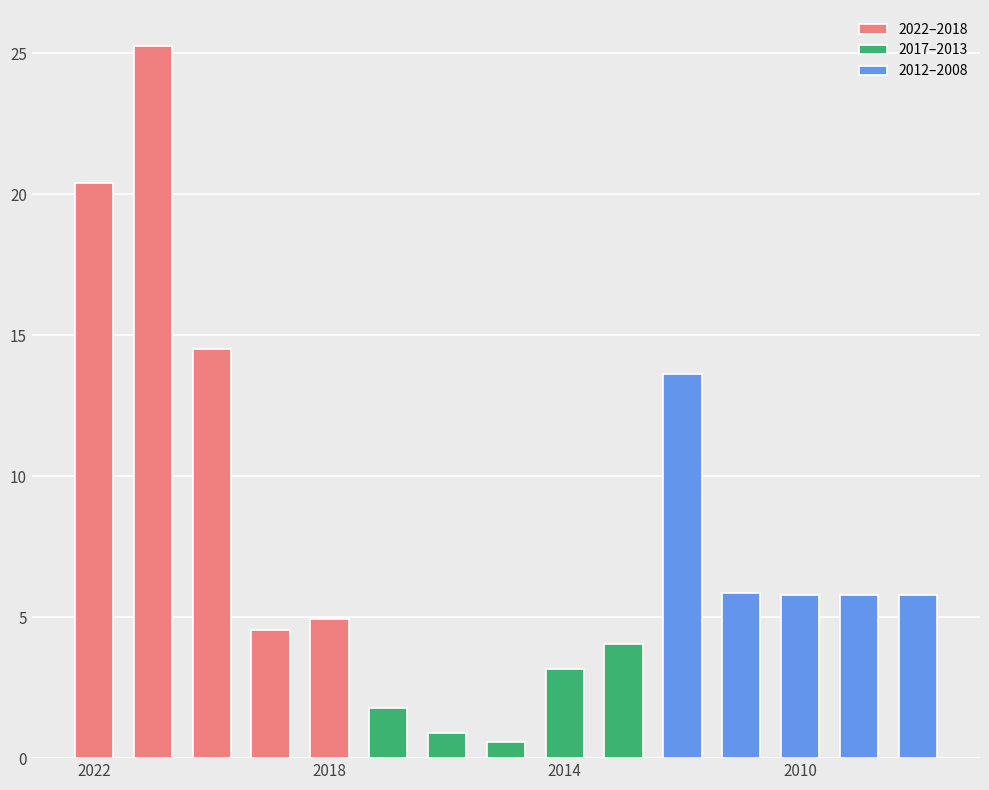

The value of 2017–2013 at 4 is 6.3. True or false?

False